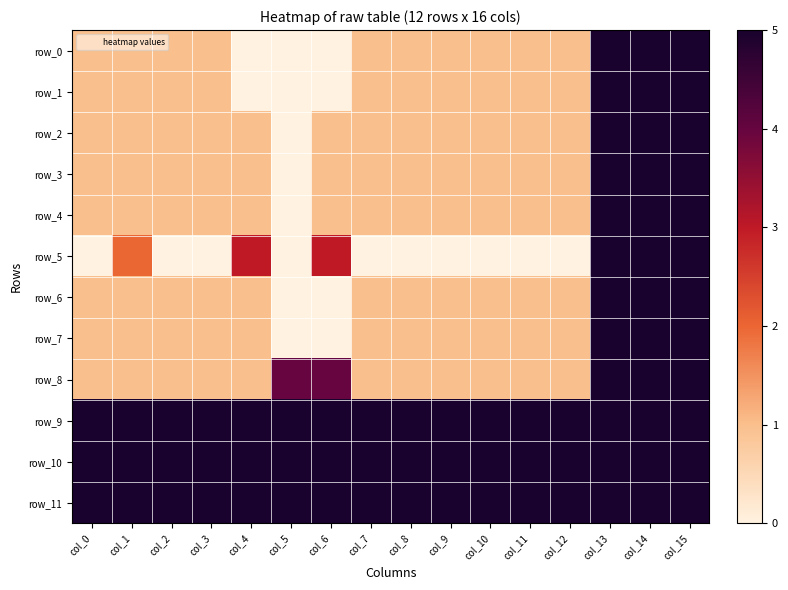

Rank the series at col_12 from highest to lowest value.

row_9, row_10, row_11, row_0, row_1, row_2, row_3, row_4, row_6, row_7, row_8, row_5